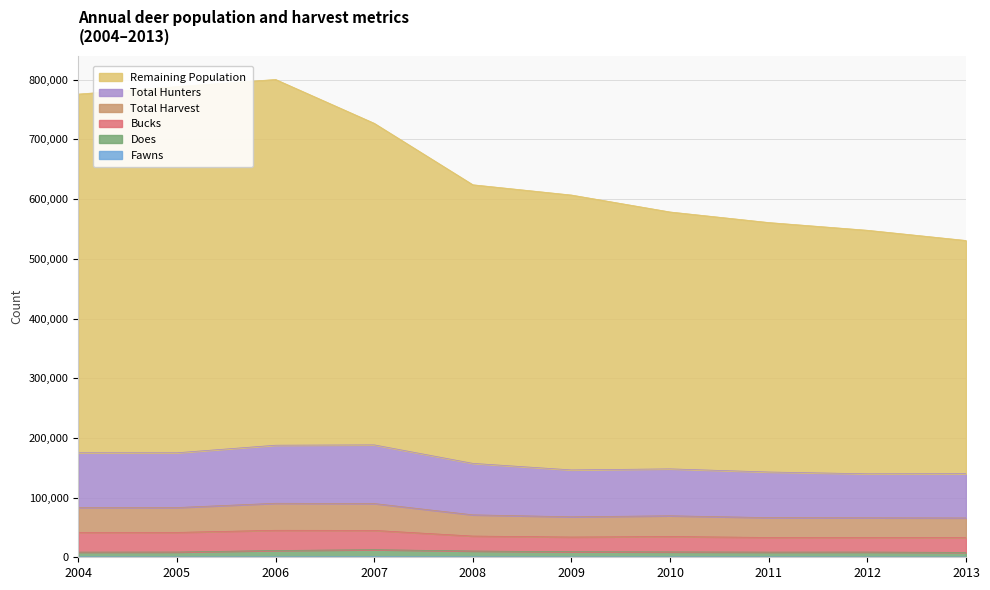

What is the highest value of the Fawns series?

927